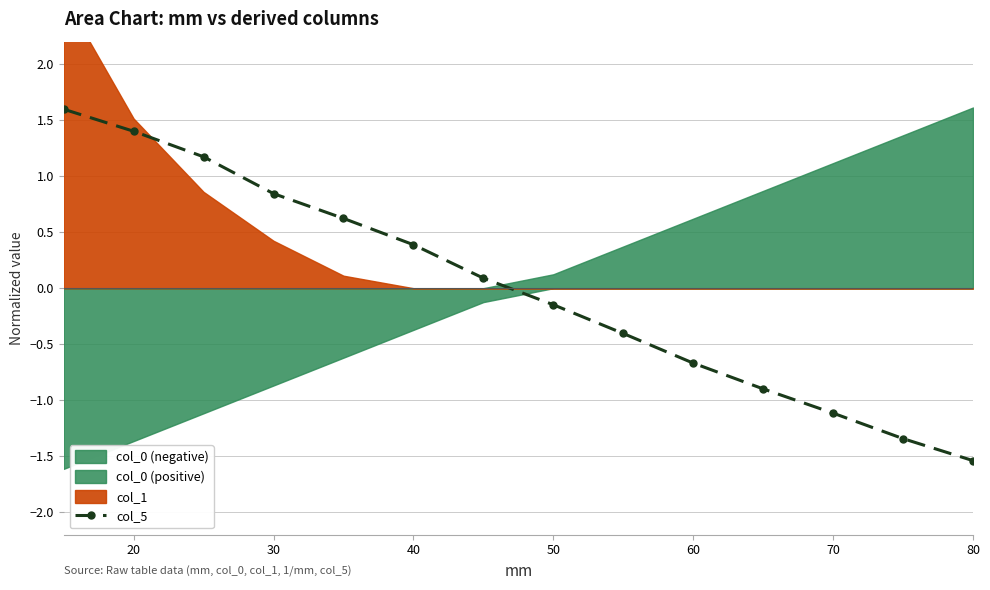

Does the chart have visible grid lines?

Yes